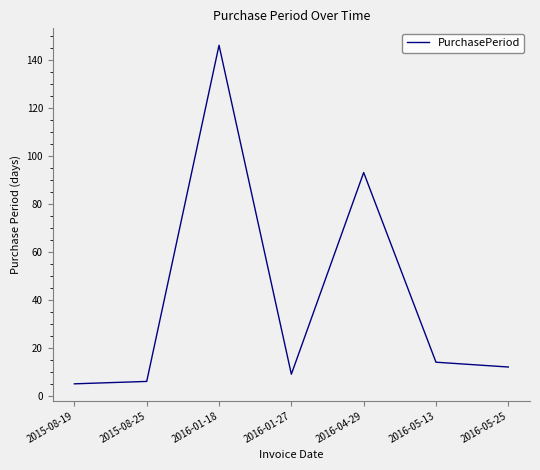

What position from the right is 2016-04-29?

3